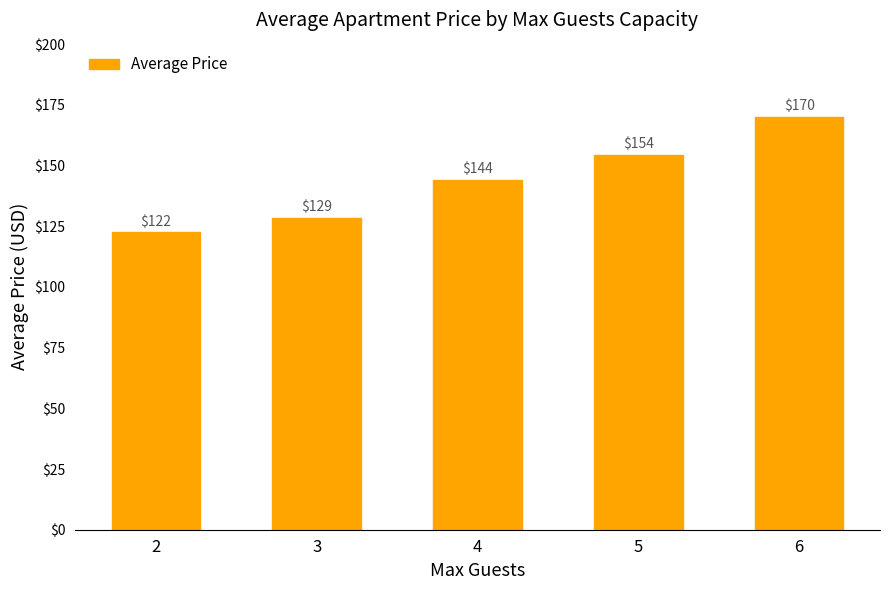

Are the bars grouped side by side (vs. stacked)?

No